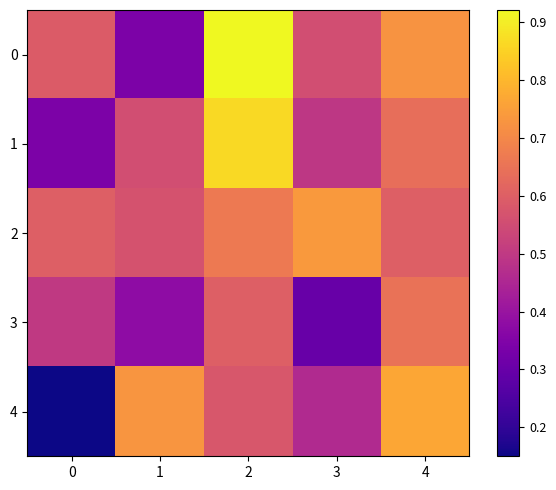

Reading left to right, extract all data points from this chart.

0: 0=0.6	1=0.3	2=0.9	3=0.6	4=0.7
1: 0=0.3	1=0.6	2=0.9	3=0.5	4=0.6
2: 0=0.6	1=0.6	2=0.7	3=0.7	4=0.6
3: 0=0.5	1=0.4	2=0.6	3=0.3	4=0.6
4: 0=0.2	1=0.7	2=0.6	3=0.5	4=0.8